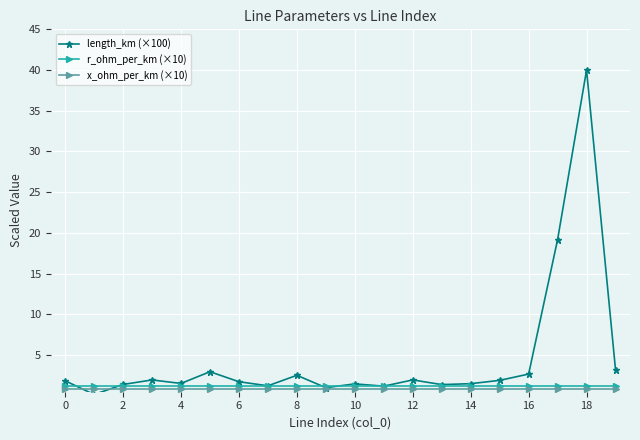

Which series has the widest spread of values?

length_km (×100)